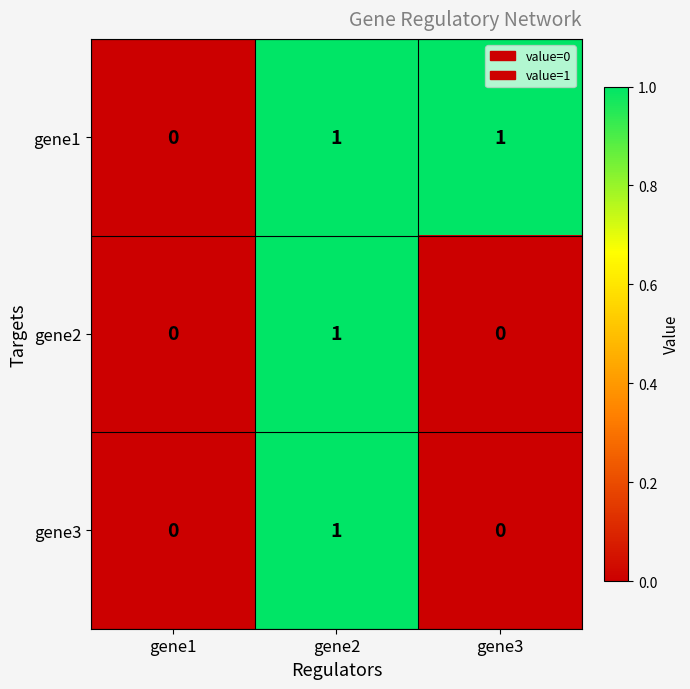

Where is gene1 nearest to the value 0?

gene1